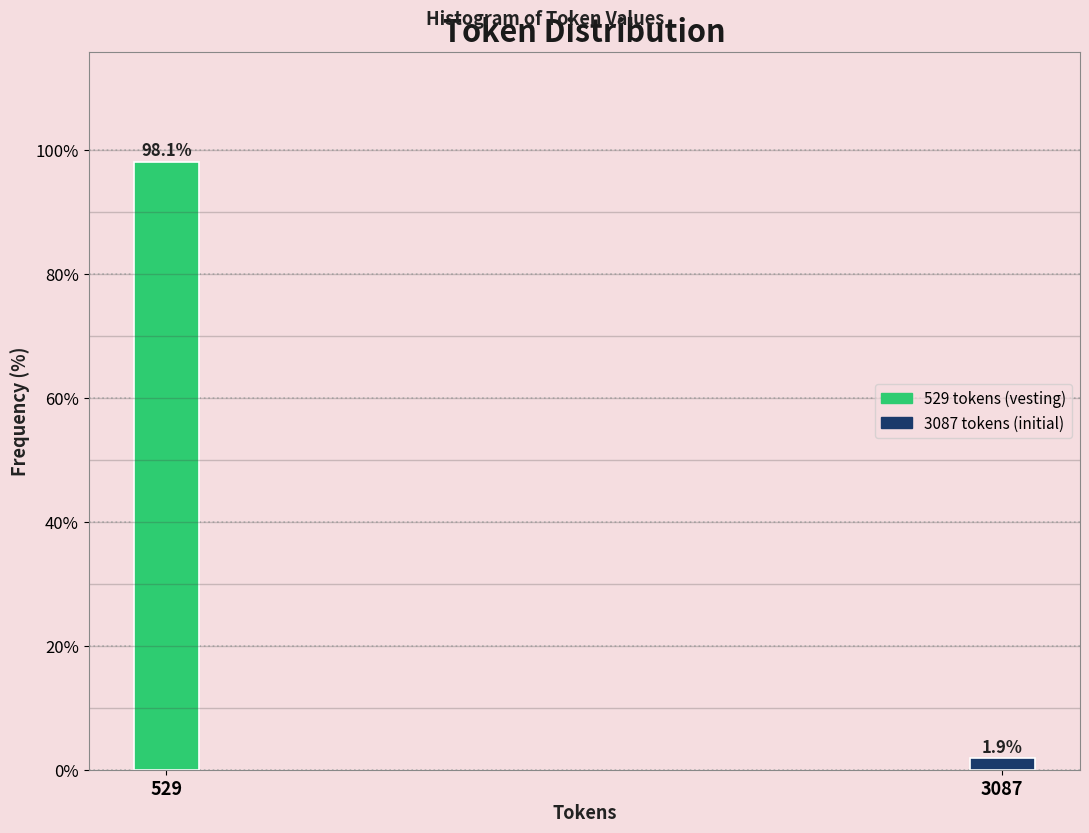

Reading left to right, what are all the values shown in this chart?

98.1	1.9